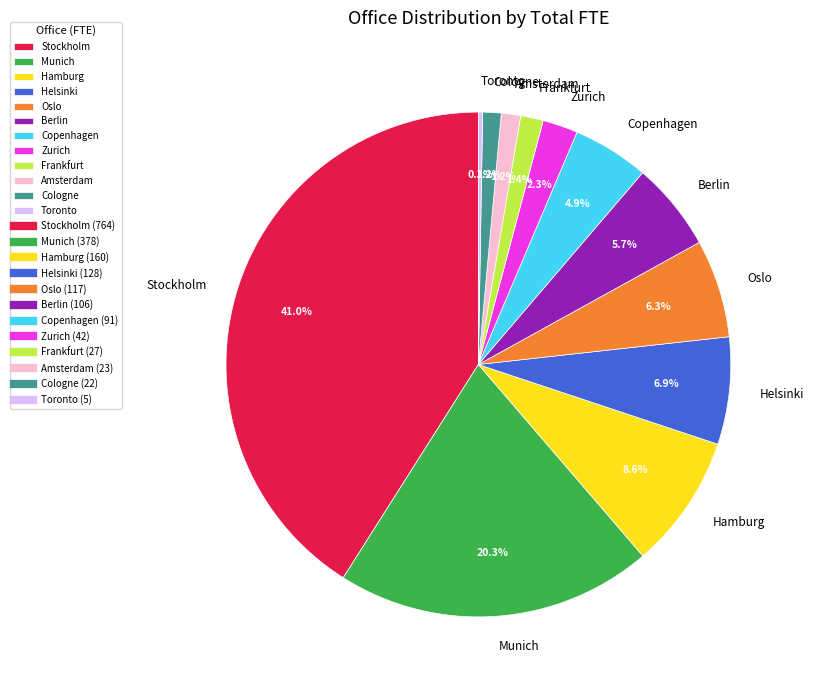

Do Munich and Helsinki together represent more than half of the pie?

No